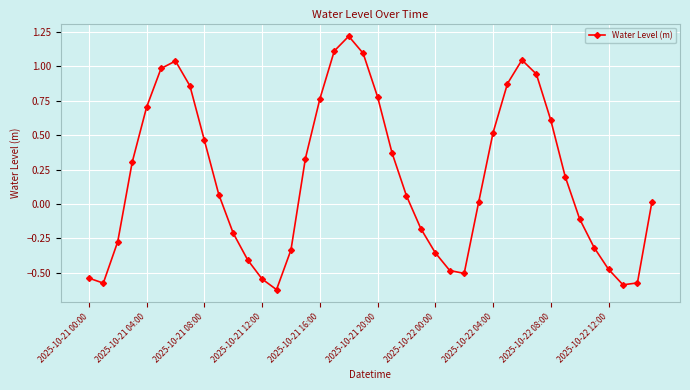

How many points are higher than both their immediate neighbors (excluding endpoints)?

3